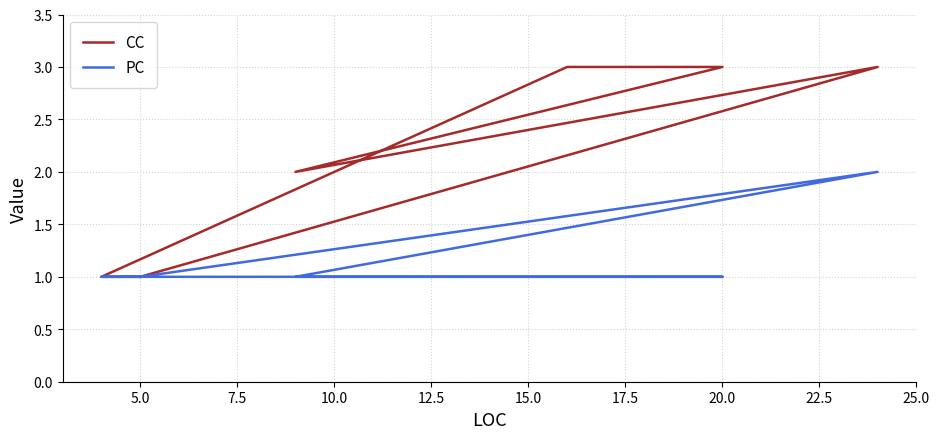

True or false: PC has more than 1 interior local peaks.

False